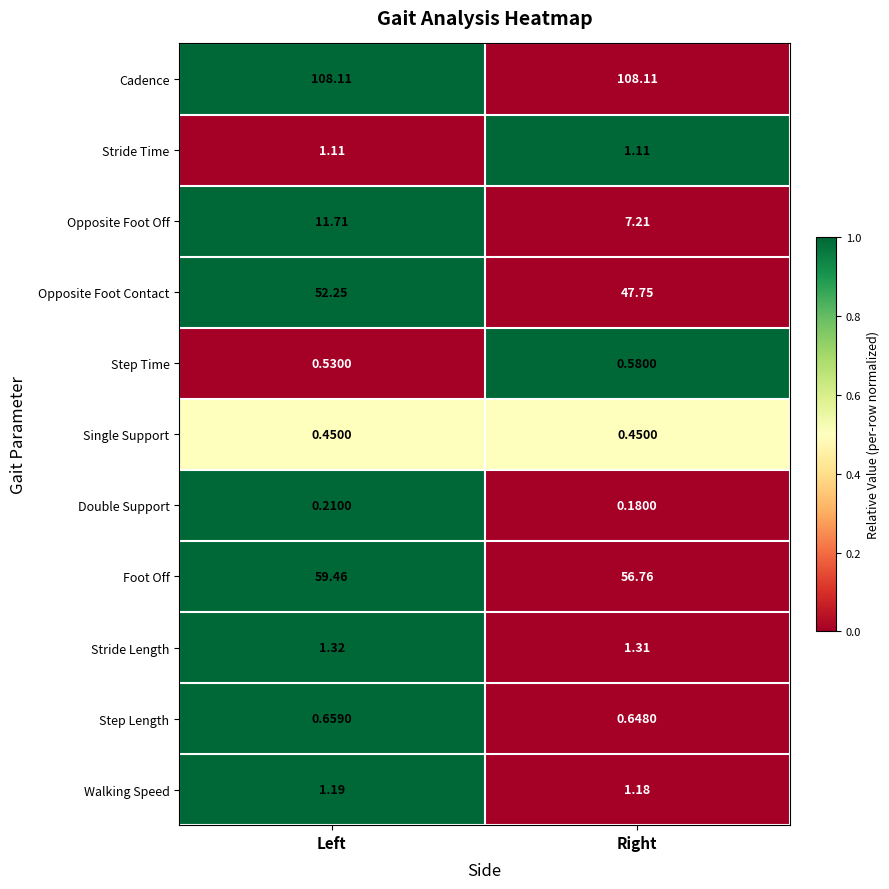

At which label is Opposite Foot Off closest to 9?

Right